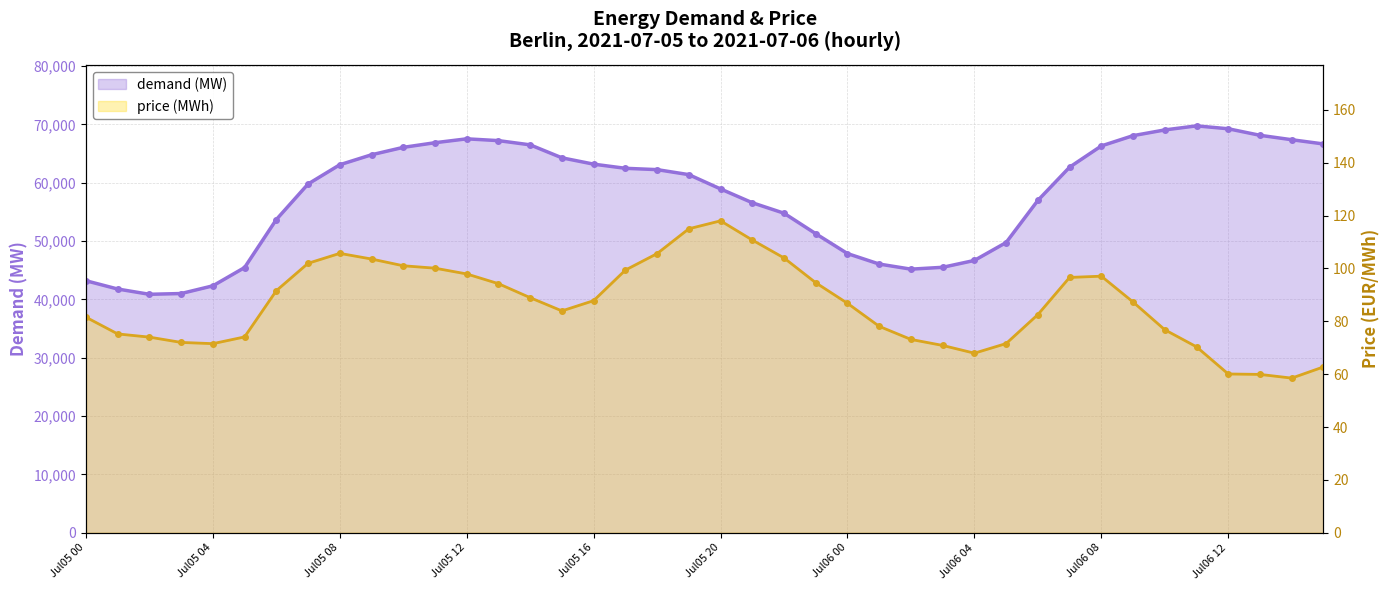

How many values in the price series are below 87?

20